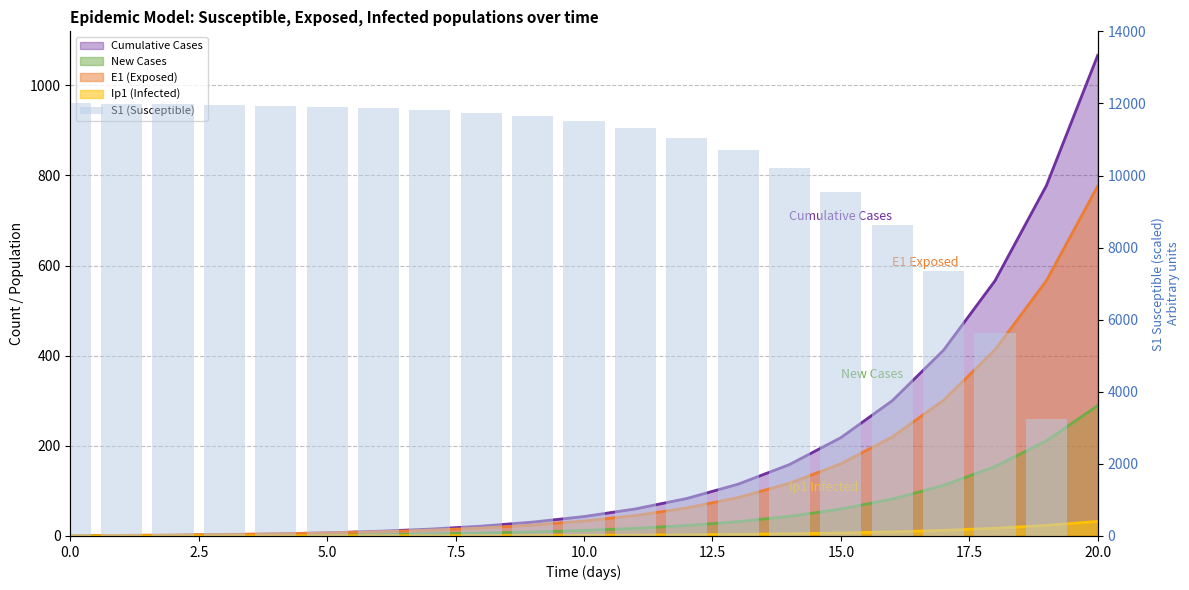

What is the label of the 17th bar from the left?

16